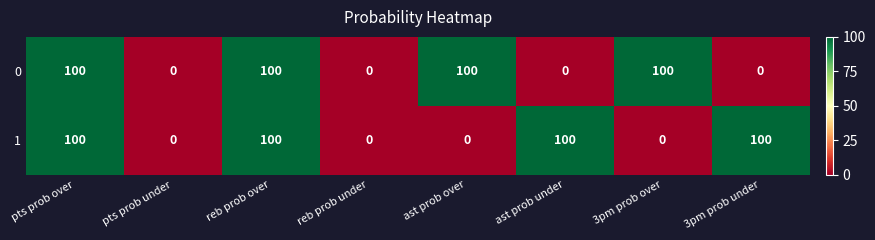

Reading right to left, extract all data points from this chart.

0: 3pm prob under=0	3pm prob over=100	ast prob under=0	ast prob over=100	reb prob under=0	reb prob over=100	pts prob under=0	pts prob over=100
1: 3pm prob under=100	3pm prob over=0	ast prob under=100	ast prob over=0	reb prob under=0	reb prob over=100	pts prob under=0	pts prob over=100